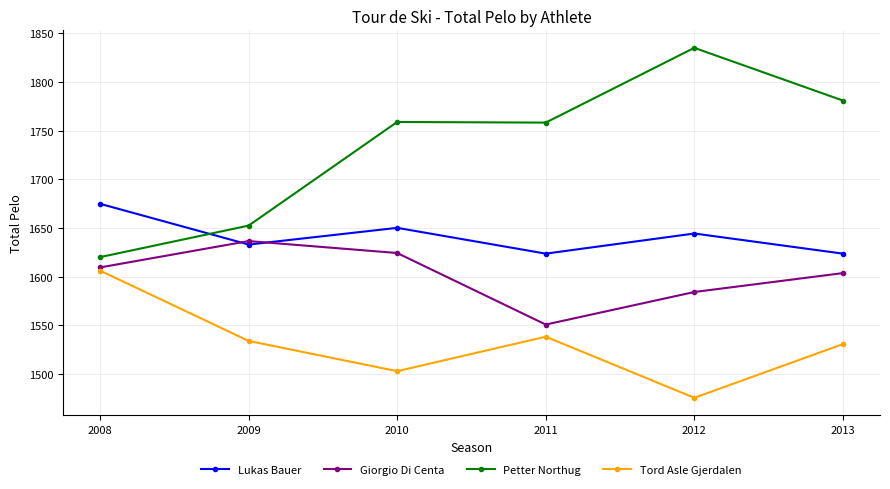

List the series in order of their overall mean, lowest first.

Tord Asle Gjerdalen, Giorgio Di Centa, Lukas Bauer, Petter Northug